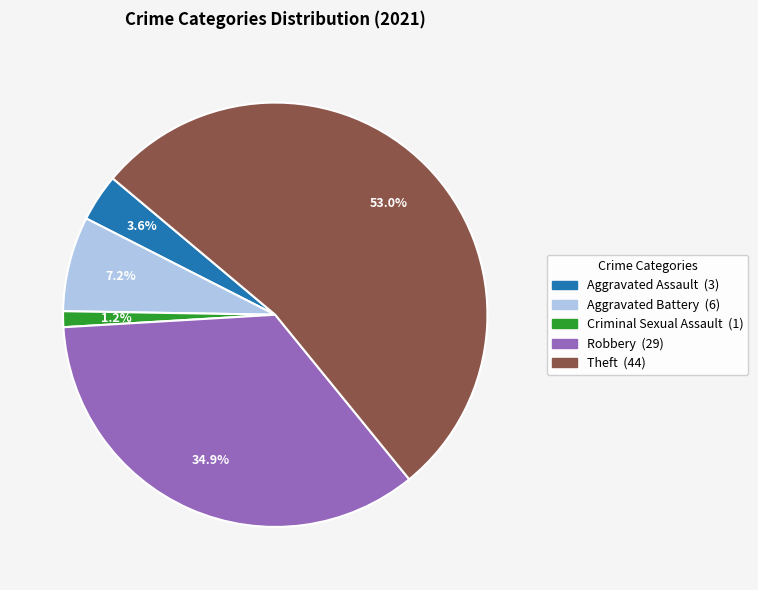

How many segments does this pie chart have?

5